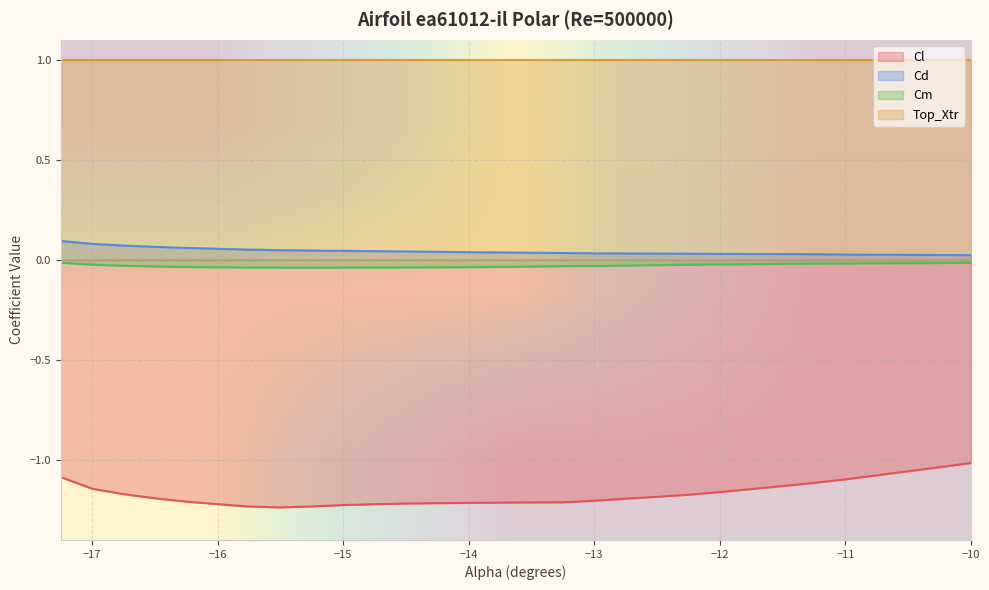

True or false: Cl and Cm intersect in this chart.

False